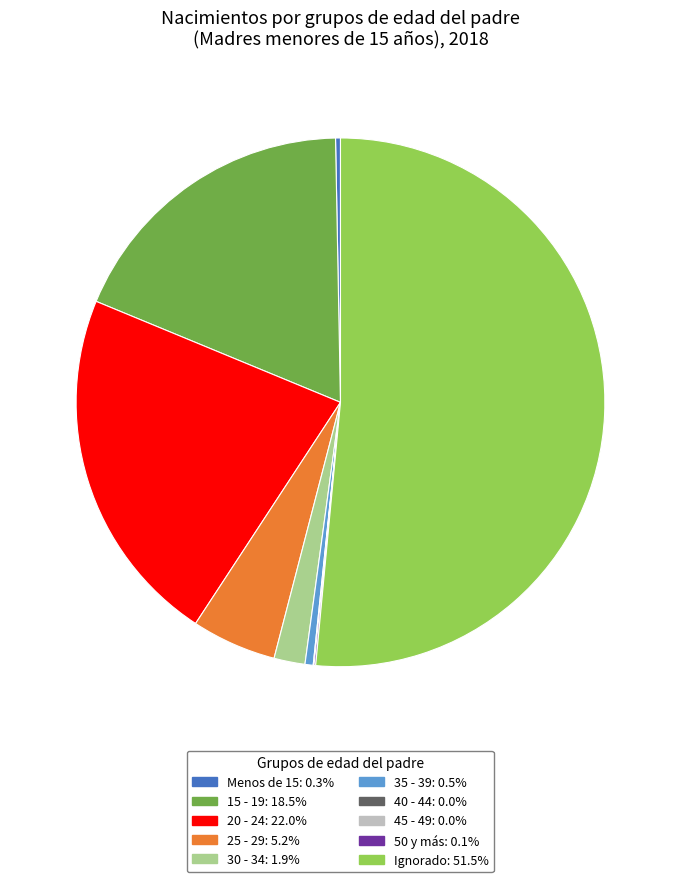

True or false: Ignorado accounts for 51% of the total.

True